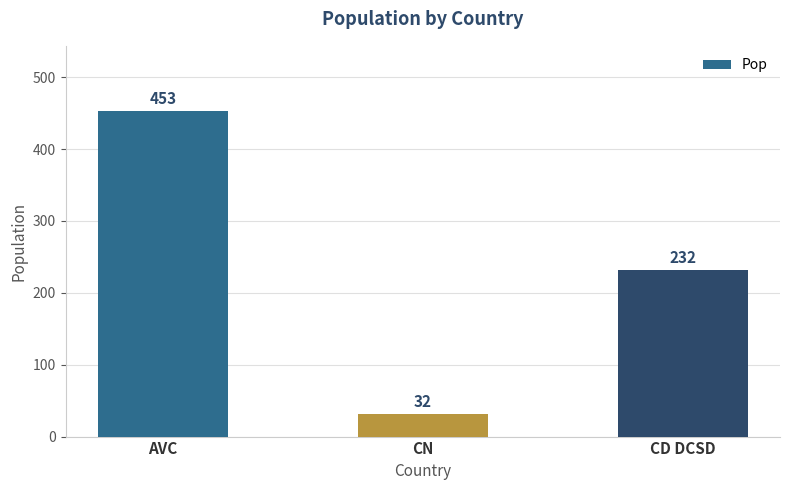

How many distinct data groups are displayed?

1